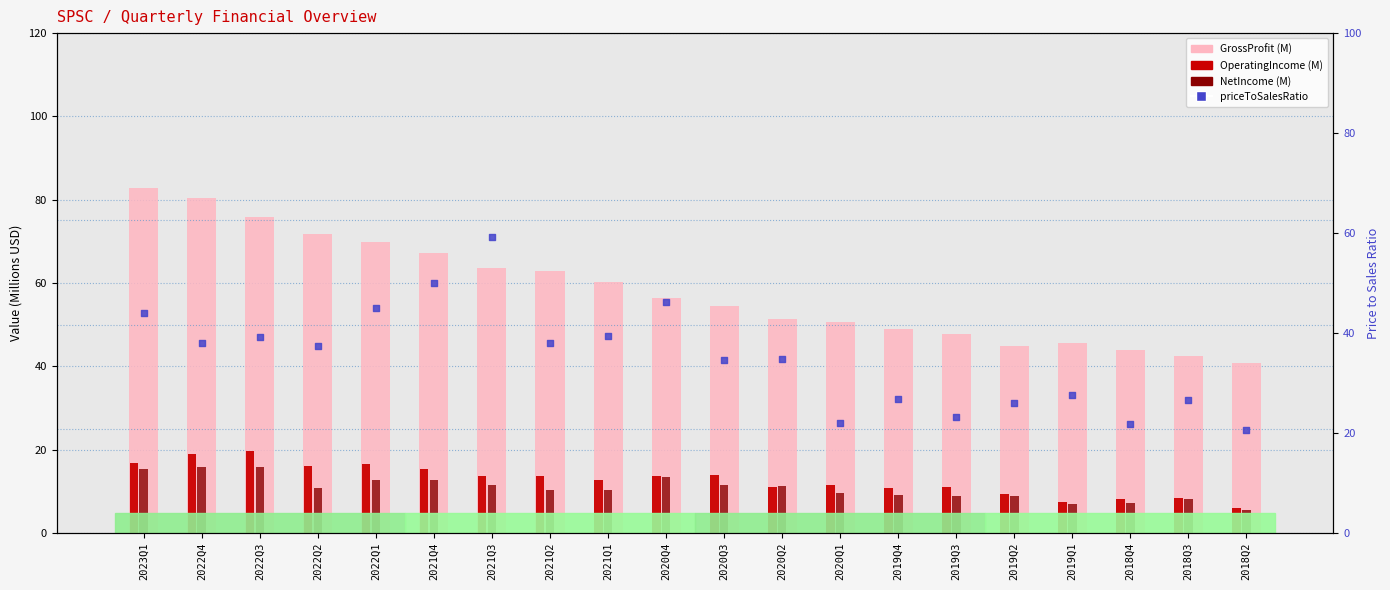

Which series contains the lowest Y value?

NetIncome (M)